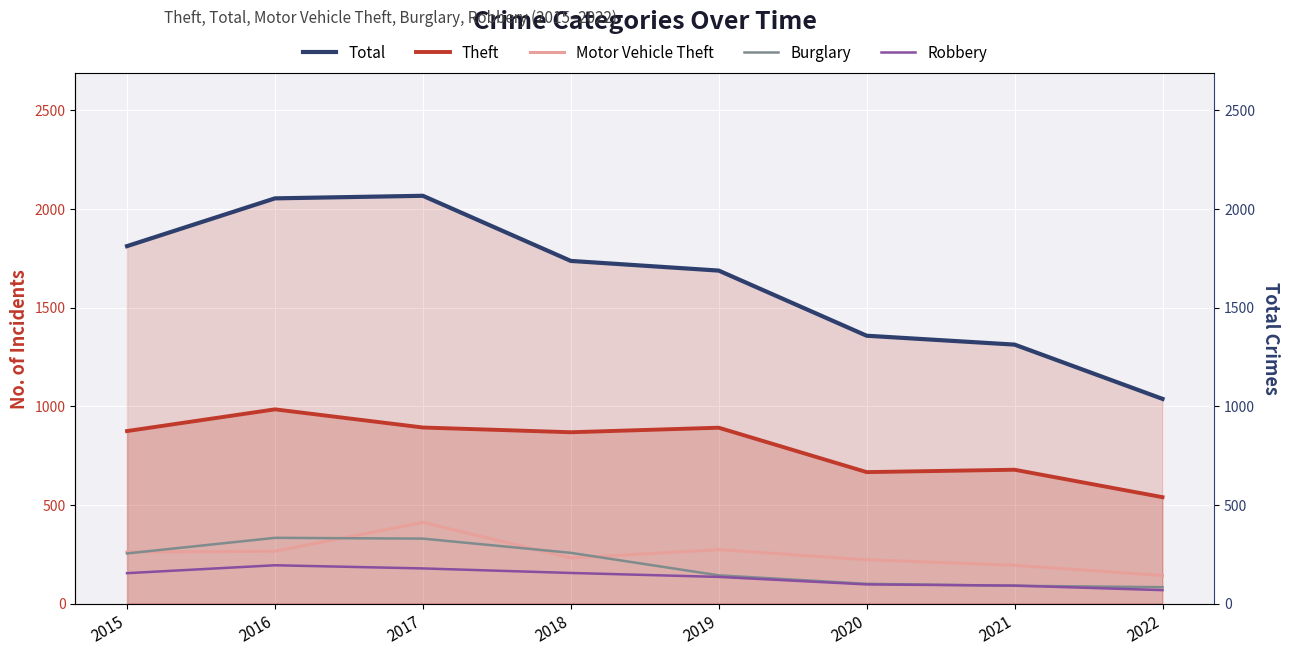

Rank the categories by Burglary value from lowest to highest.

2022, 2021, 2020, 2019, 2015, 2018, 2017, 2016